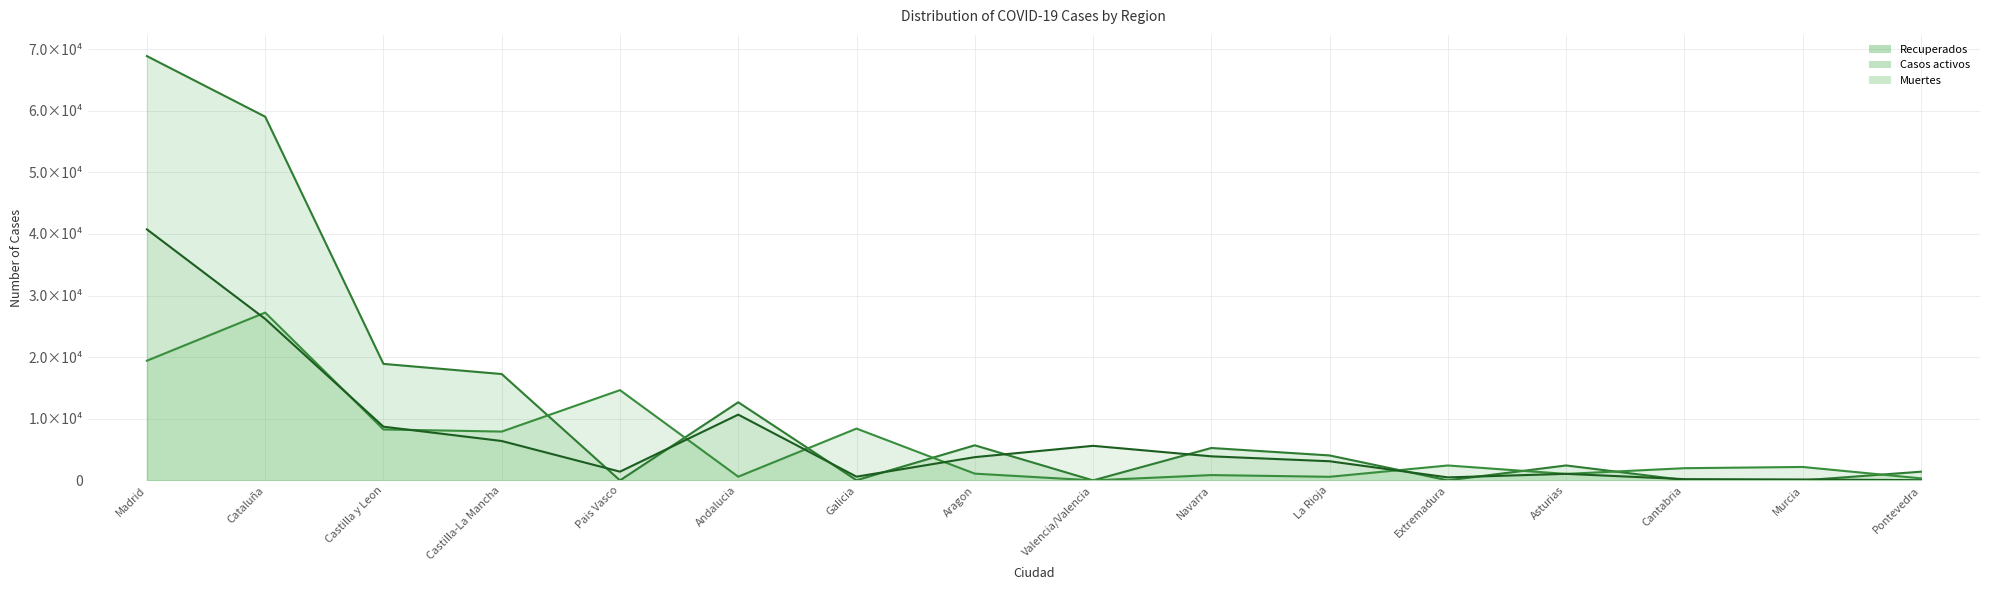

Reading left to right, transcribe all the data shown in this chart.

Casos activos: Madrid=19425	Cataluña=27229	Castilla y Leon=8267	Castilla-La Mancha=7922	Pais Vasco=14646	Andalucia=604	Galicia=8409	Aragon=1097	Valencia/Valencia=0	Navarra=864	La Rioja=583	Extremadura=2422	Asturias=1052	Cantabria=1981	Murcia=2180	Pontevedra=333
Recuperados: Madrid=68852	Cataluña=59019	Castilla y Leon=18907	Castilla-La Mancha=17259	Pais Vasco=0	Andalucia=12679	Galicia=28	Aragon=5695	Valencia/Valencia=0	Navarra=5259	La Rioja=4051	Extremadura=10	Asturias=2425	Cantabria=62	Murcia=0	Pontevedra=1411
Muertes: Madrid=40736	Cataluña=26203	Castilla y Leon=8716	Castilla-La Mancha=6392	Pais Vasco=1418	Andalucia=10671	Galicia=604	Aragon=3772	Valencia/Valencia=5609	Navarra=3905	La Rioja=3107	Extremadura=487	Asturias=1063	Cantabria=203	Murcia=148	Pontevedra=30